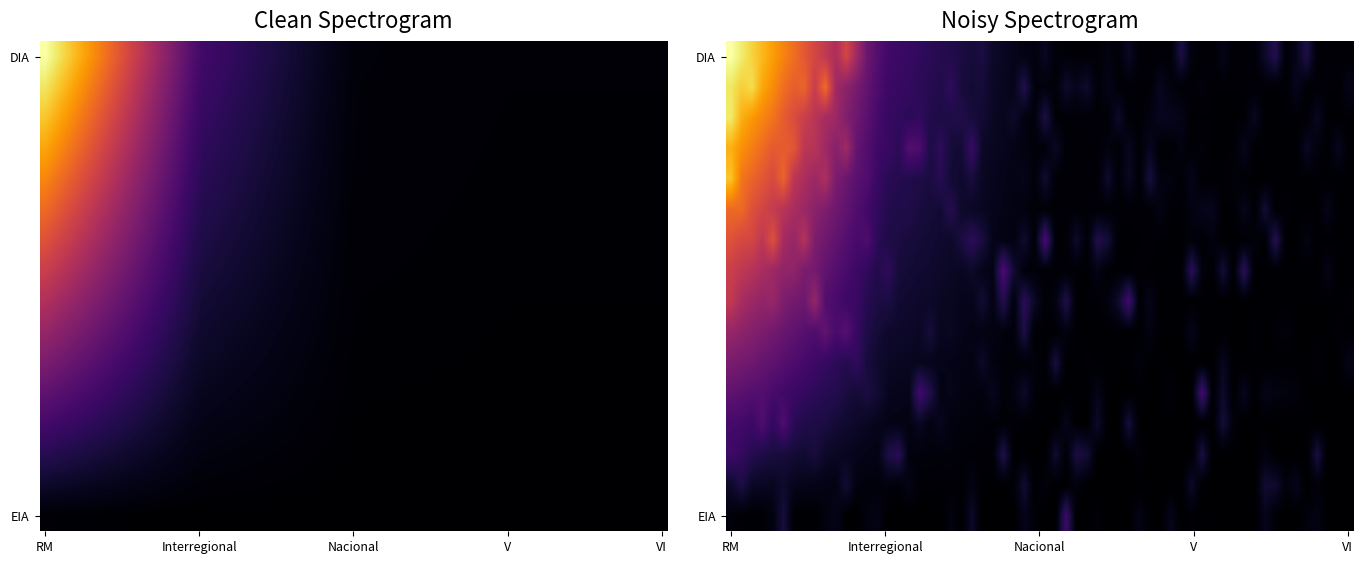

What is the difference between the maximum and minimum values in the EIA series?

1